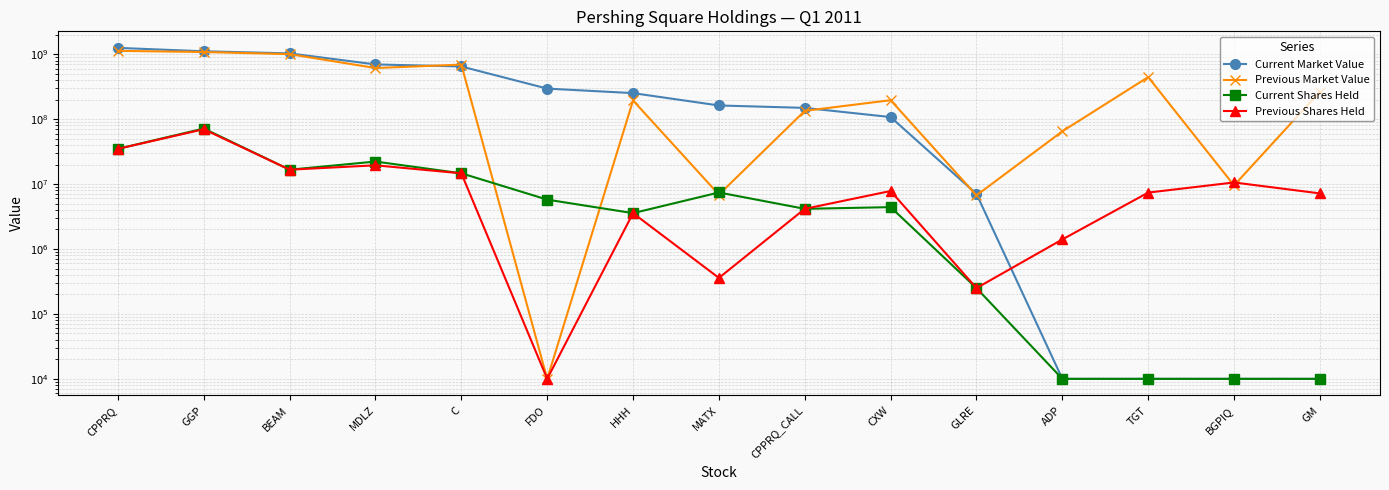

Reading right to left, transcribe all the data shown in this chart.

Current Market Value: GM=10000.0	BGPIQ=10000.0	TGT=10000.0	ADP=10000.0	GLRE=7052000.0	CXW=107777000.0	CPPRQ_CALL=149267000.0	MATX=162603000.0	HHH=252045000.0	FDO=295818000.0	C=648448000.0	MDLZ=697423000.0	BEAM=1031622000.0	GGP=1111509000.0	CPPRQ=1253944000.0
Previous Market Value: GM=264941000.0	BGPIQ=9541000.0	TGT=444939000.0	ADP=65011000.0	GLRE=6703000.0	CXW=196155000.0	CPPRQ_CALL=134303000.0	MATX=6885000.0	HHH=194172000.0	FDO=10000.0	C=693013000.0	MDLZ=613502000.0	BEAM=1004286000.0	GGP=1083070000.0	CPPRQ=1128235000.0
Current Shares Held: GM=10000.0	BGPIQ=10000.0	TGT=10000.0	ADP=10000.0	GLRE=250000.0	CXW=4417100.0	CPPRQ_CALL=4156700.0	MATX=7428432.1	HHH=3568017.0	FDO=5764187.0	C=14670777.7	MDLZ=22239265.0	BEAM=16668636.0	GGP=71802853.0	CPPRQ=34919071.0
Previous Shares Held: GM=7187740.0	BGPIQ=10597980.0	TGT=7399622.0	ADP=1404733.0	GLRE=250000.0	CXW=7827430.0	CPPRQ_CALL=4156700.0	MATX=358708.1	HHH=3568017.0	FDO=10000.0	C=14651428.7	MDLZ=19470089.0	BEAM=16668636.0	GGP=69965786.0	CPPRQ=34919071.0